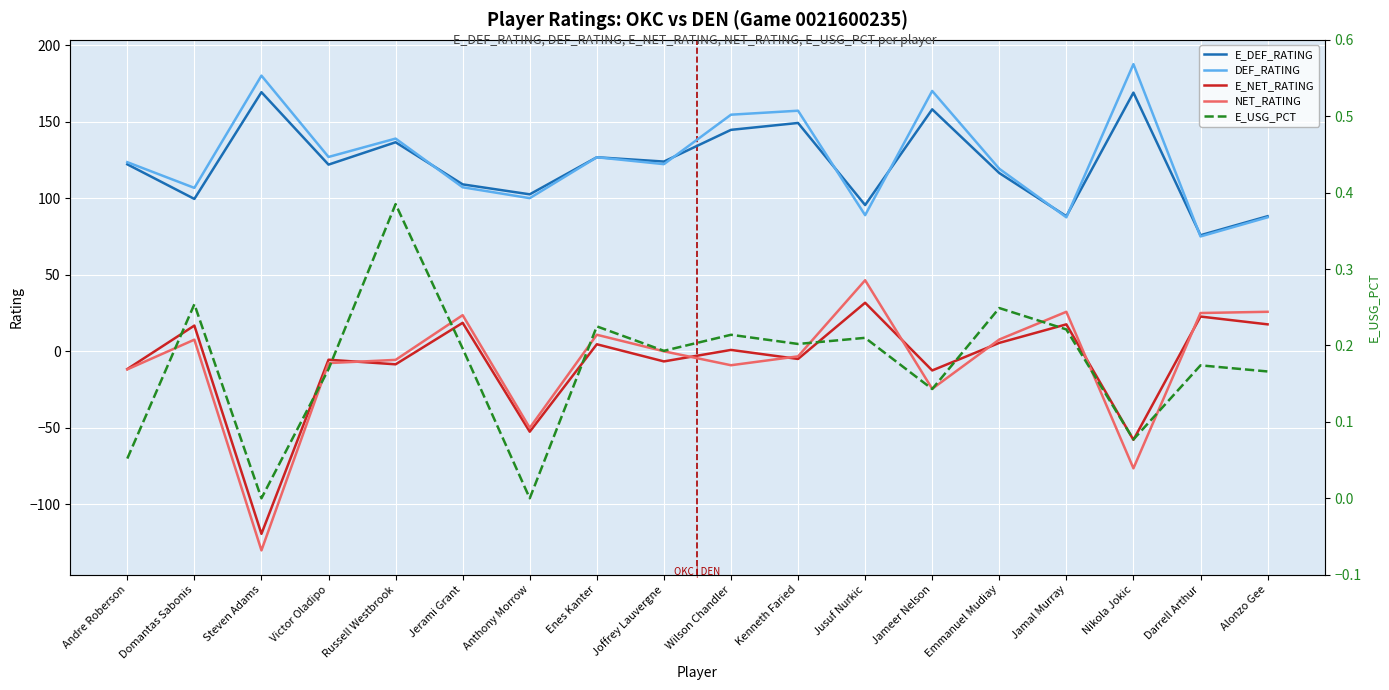

What are all the series names shown in the legend?

E_DEF_RATING, DEF_RATING, E_NET_RATING, NET_RATING, E_USG_PCT